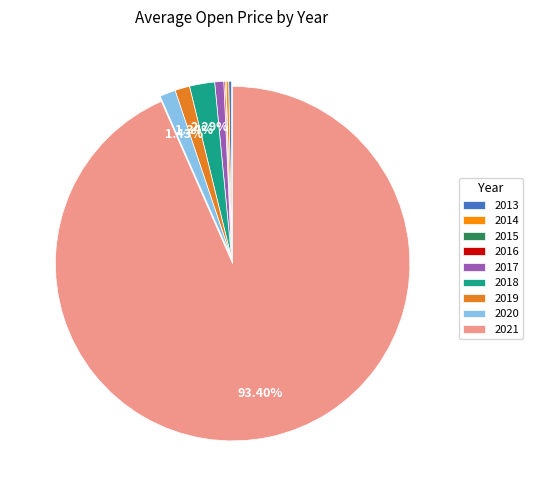

Is 2021 the majority of the pie?

Yes